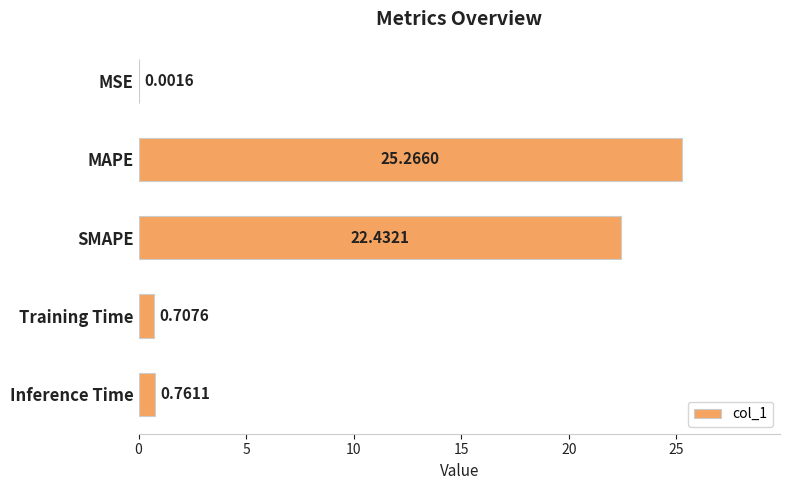

What is the change in value from MSE to MAPE?

+25.3